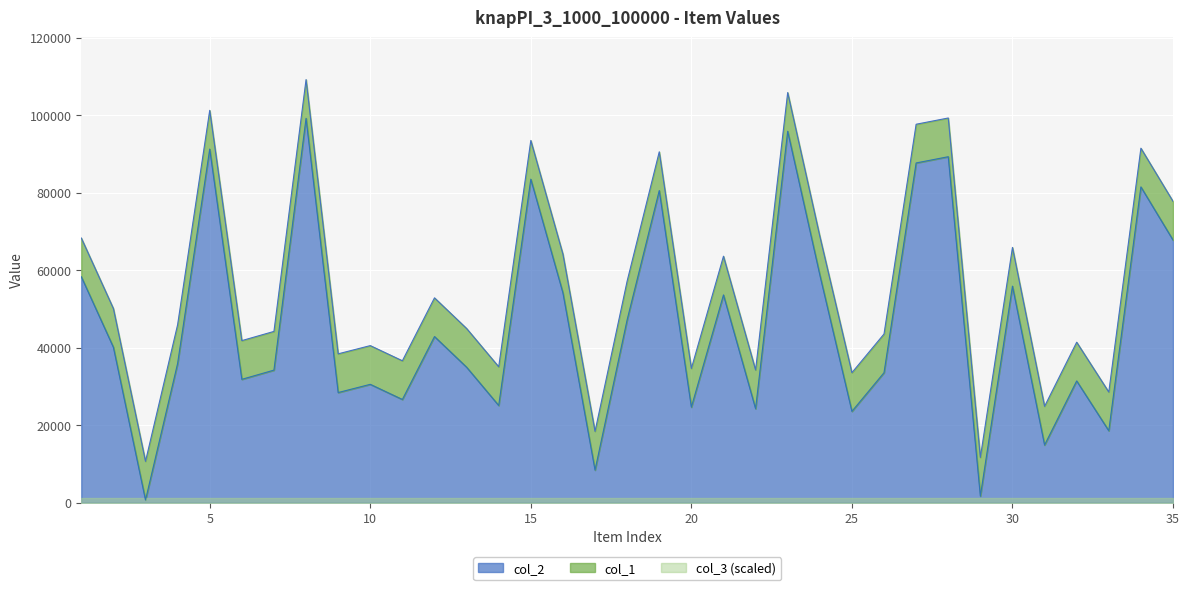

At which label does col_2 first exceed 35919?

1